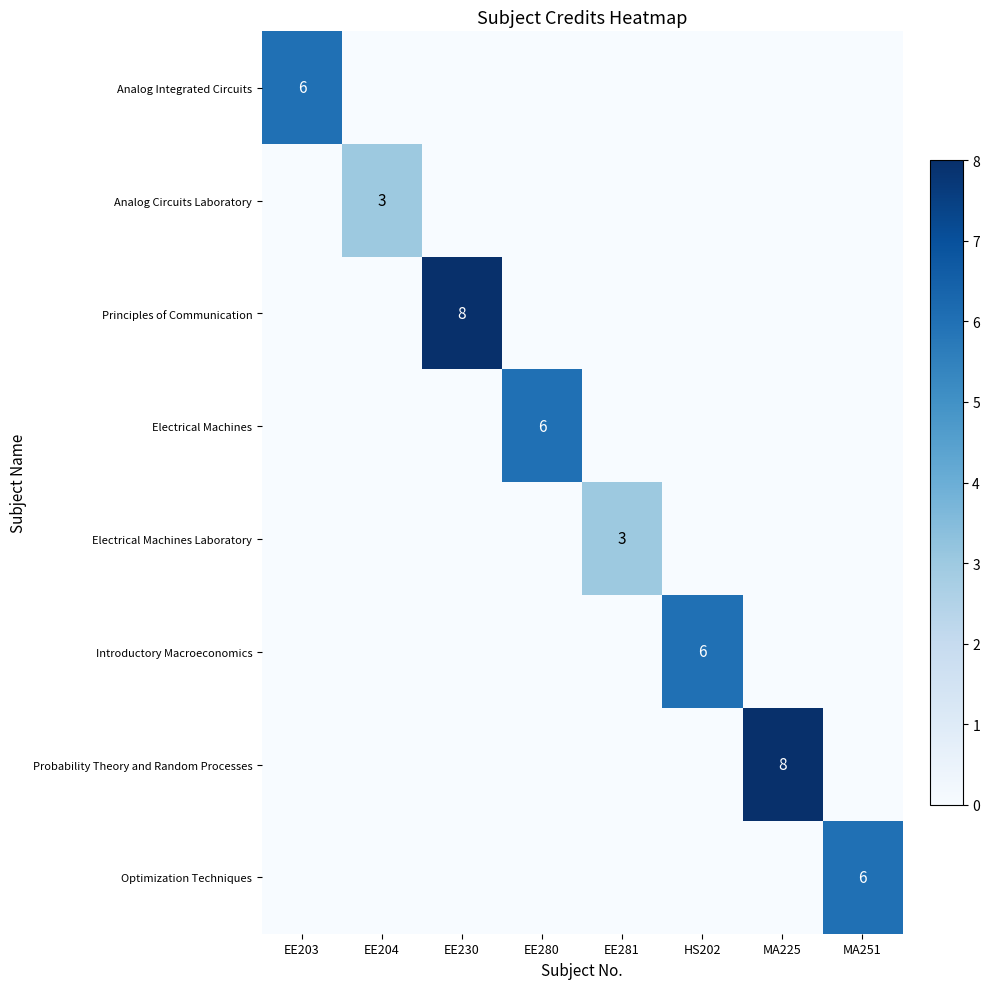

What is the spread (max minus min) of values at HS202?

6